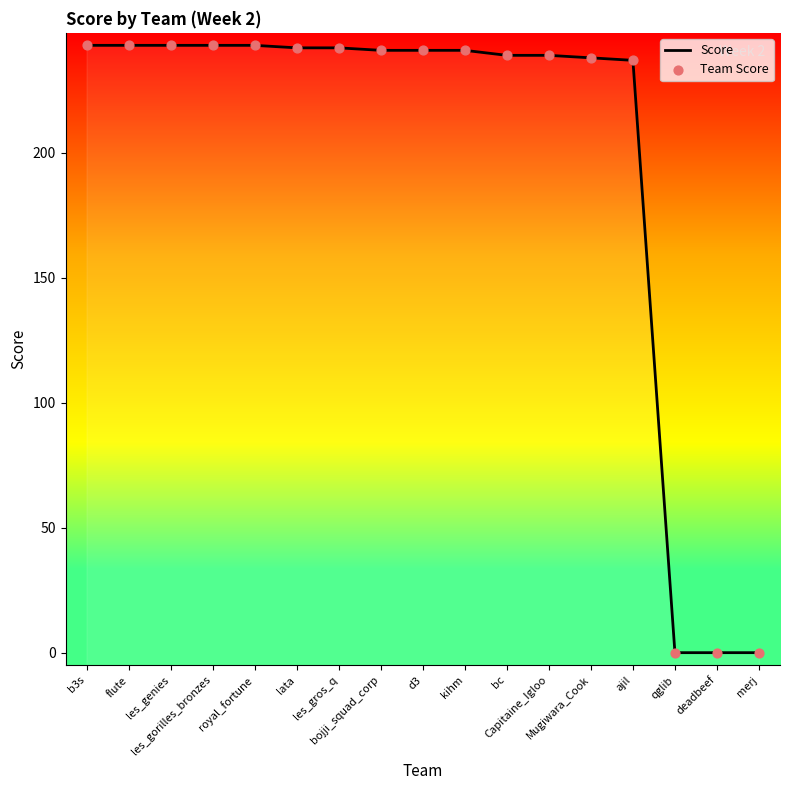

Which series reaches the maximum Y coordinate?

Score